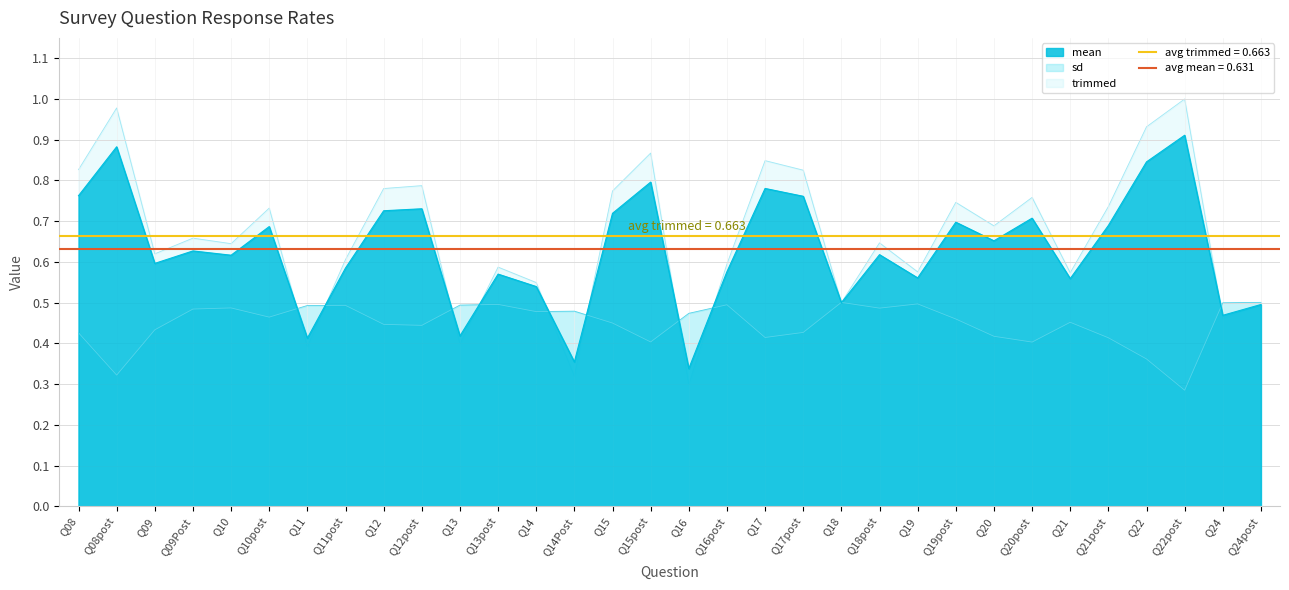

At which category does trimmed reach its first local peak?

Q08post